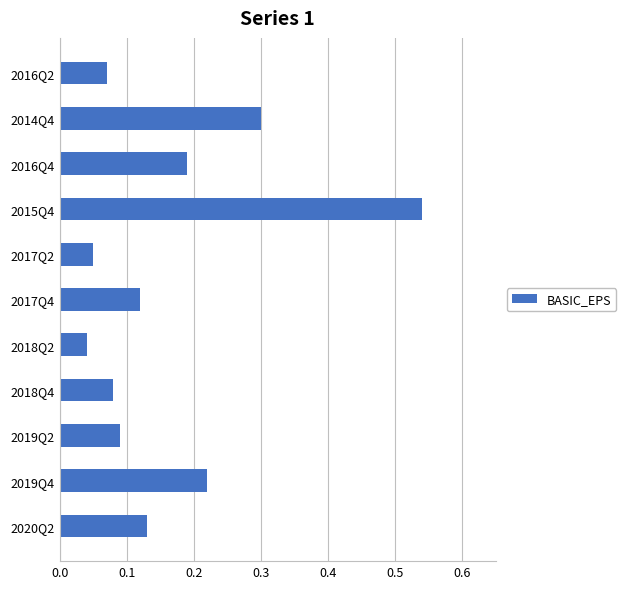

How many bars are there in total?

11